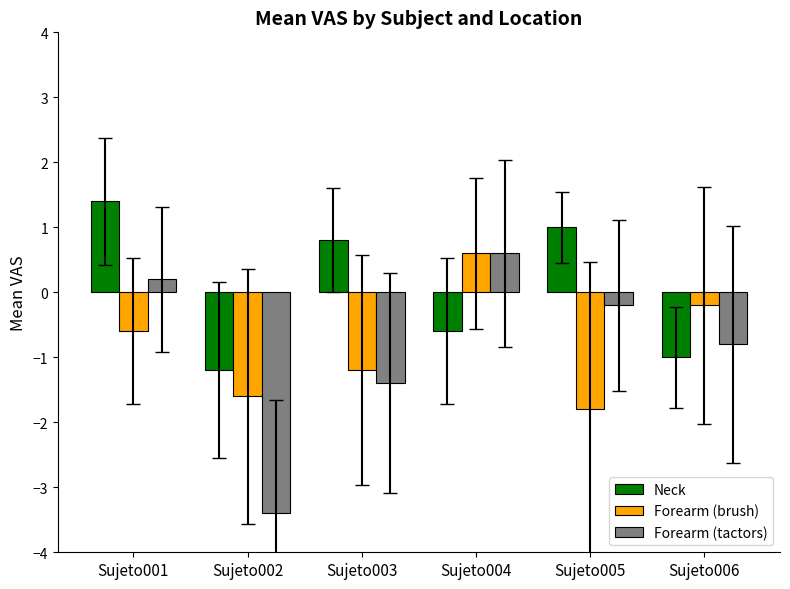

At which label does Forearm (brush) first exceed 0?

Sujeto004